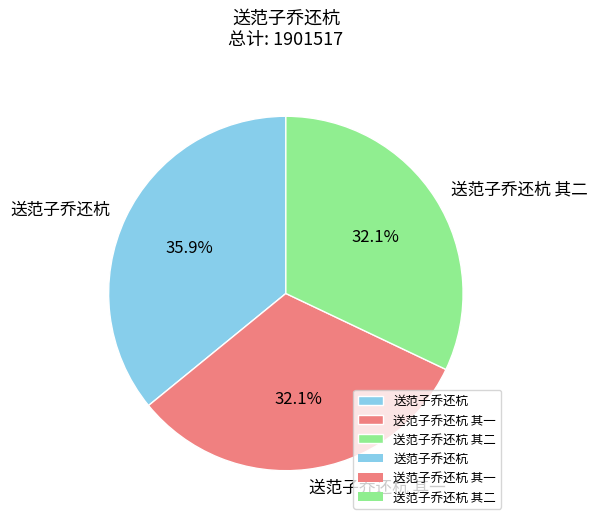

To the nearest percent, what is the difference between the largest and smallest slice percentages?

4%